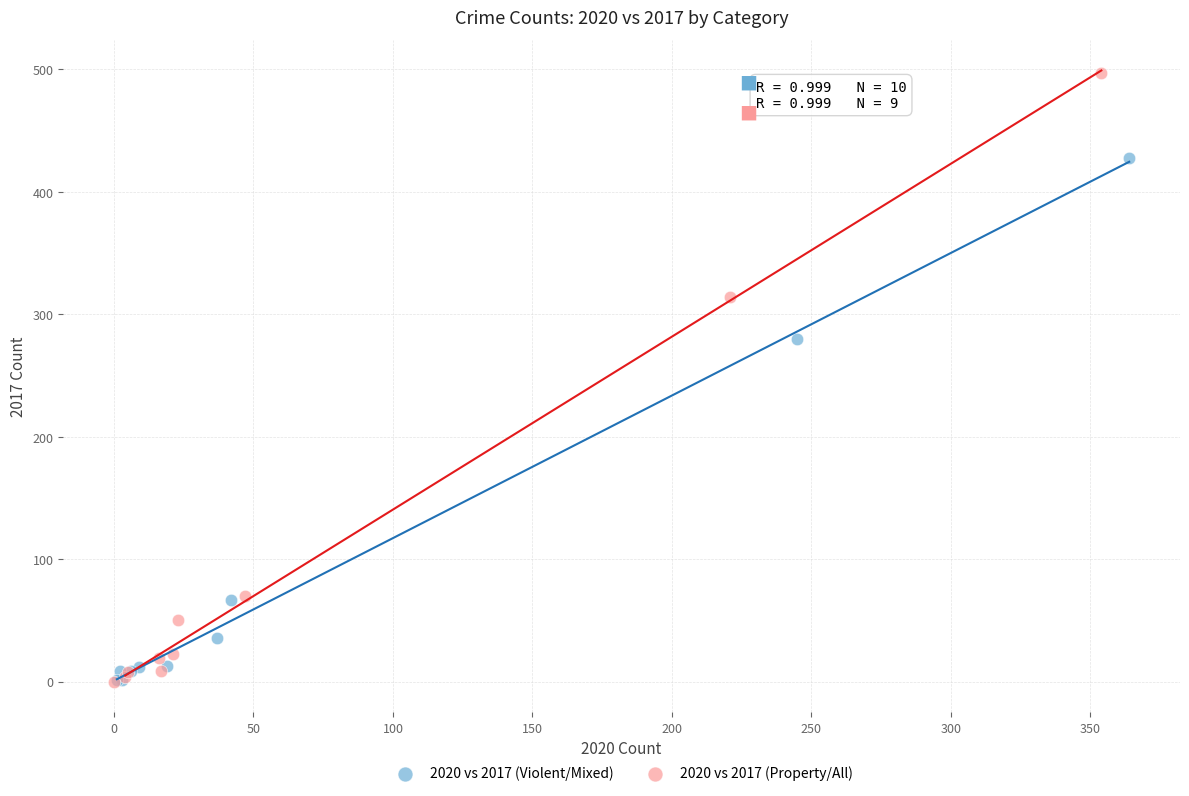

Which series has the widest spread of Y values?

2020 vs 2017 (Property/All)